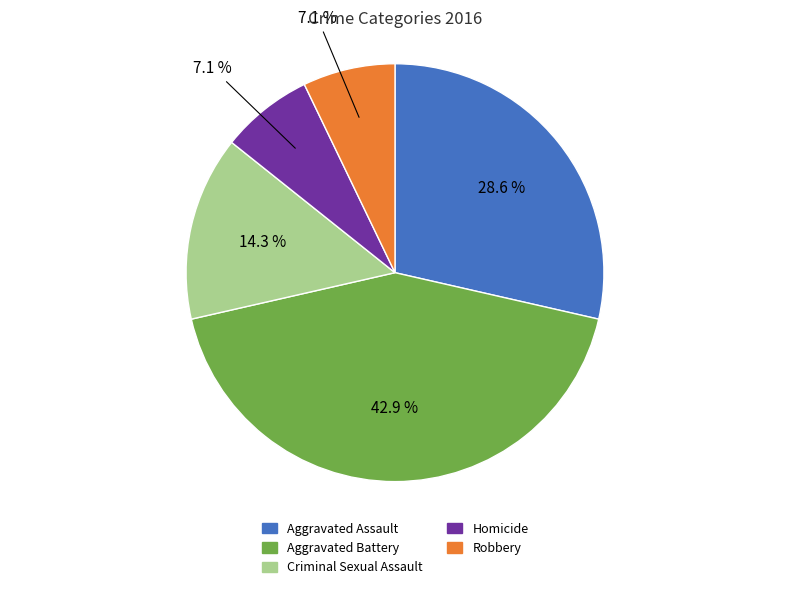

To the nearest percent, what percentage of the pie is Homicide?

7%